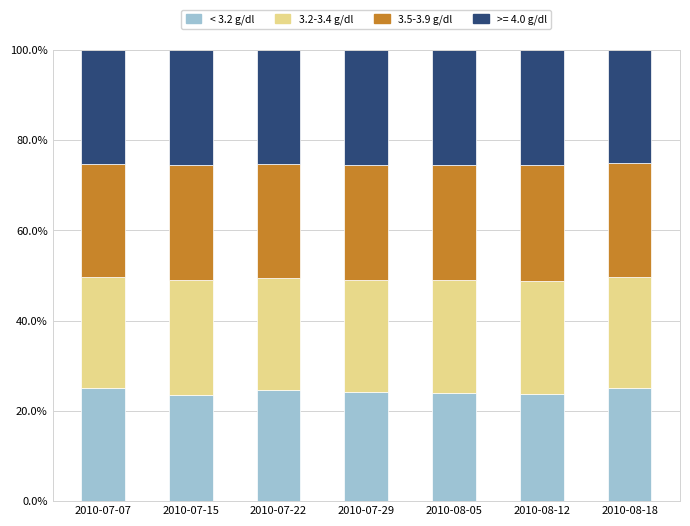

What is the sum of the < 3.2 g/dl values at 2010-08-05 and 2010-07-29?

48.1